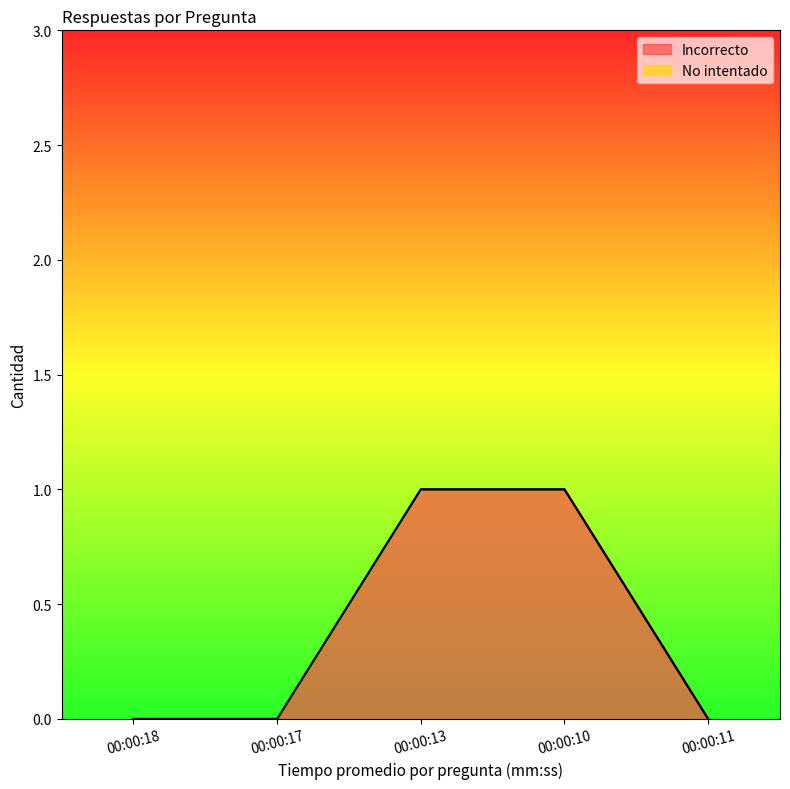

What is the label of the 4th point from the left?

00:00:10